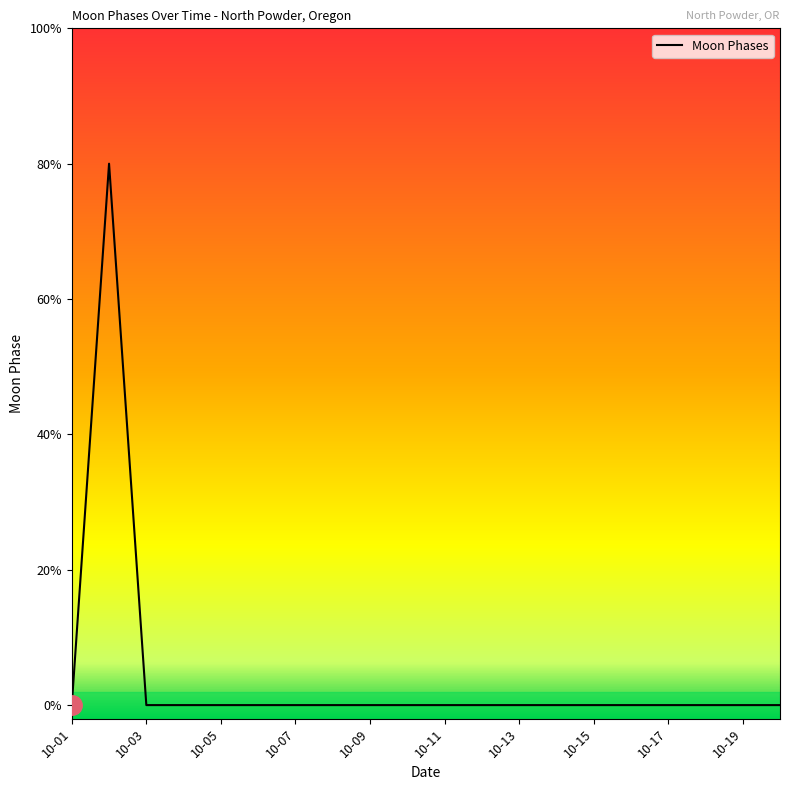

Does the chart have visible grid lines?

No